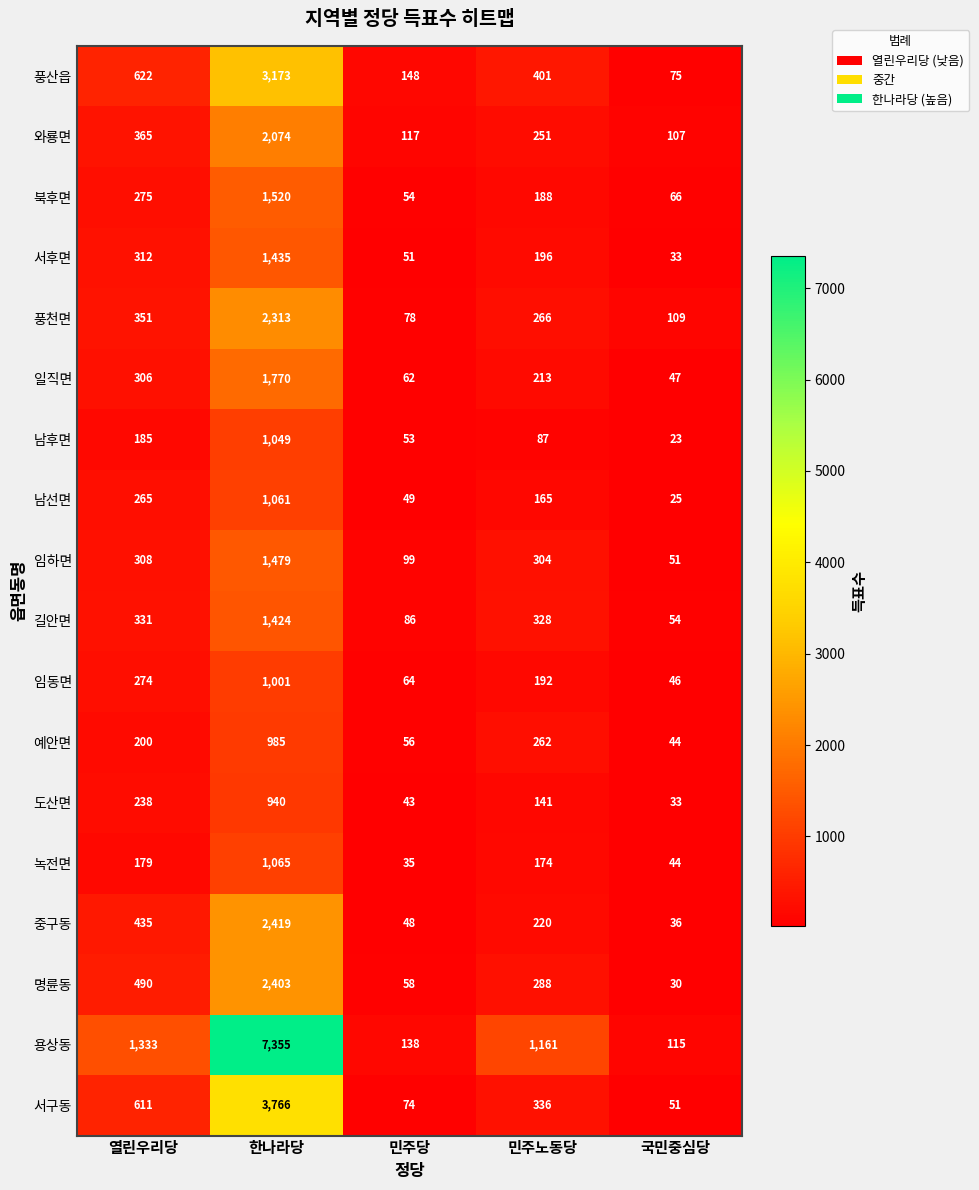

Which series has the largest range (max minus min)?

용상동